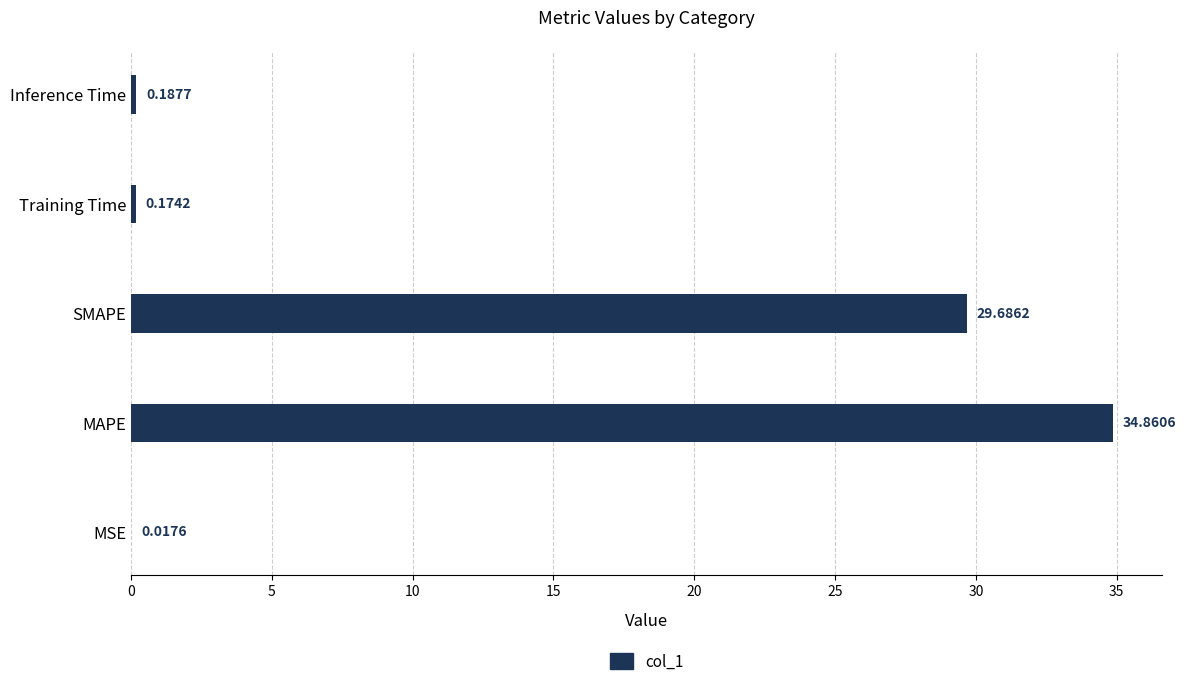

What is the sum of the values at MAPE and MSE?

34.9